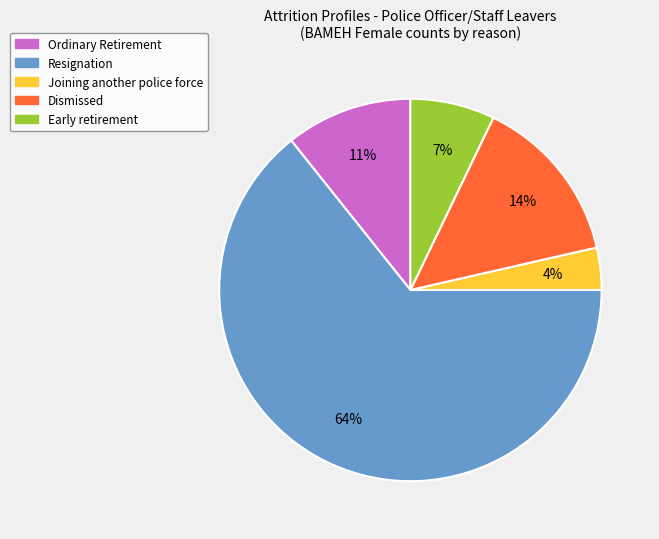

To the nearest percent, what portion does Early retirement represent?

7%